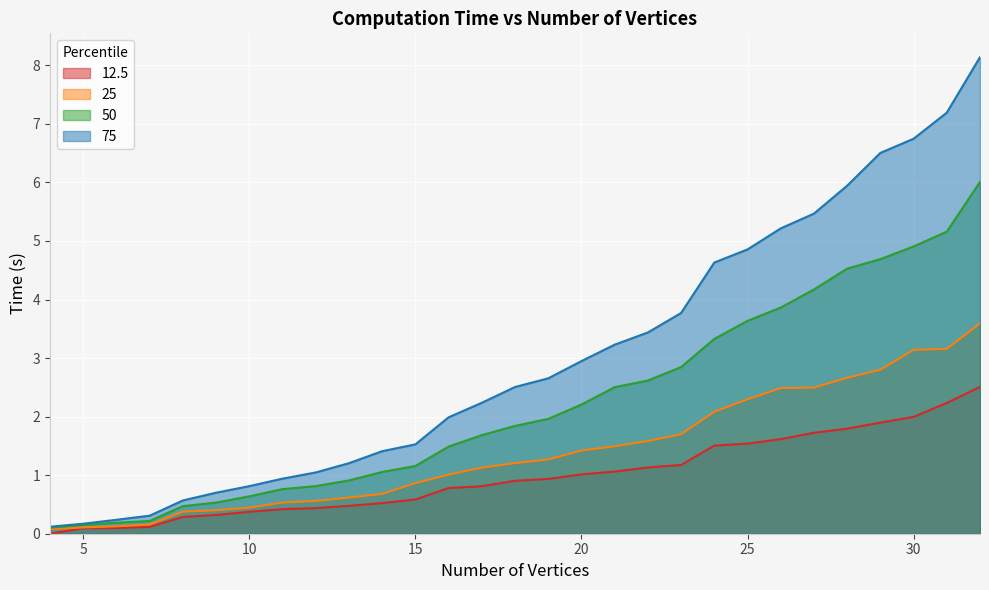

The 25 series shows 0.1 at 11. True or false?

False